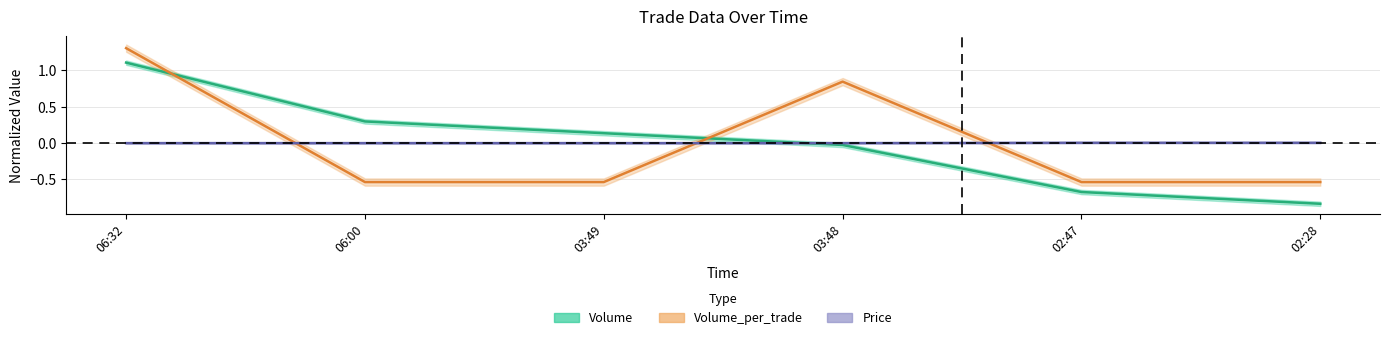

At which category does the chart reach its peak across all series?

06:32